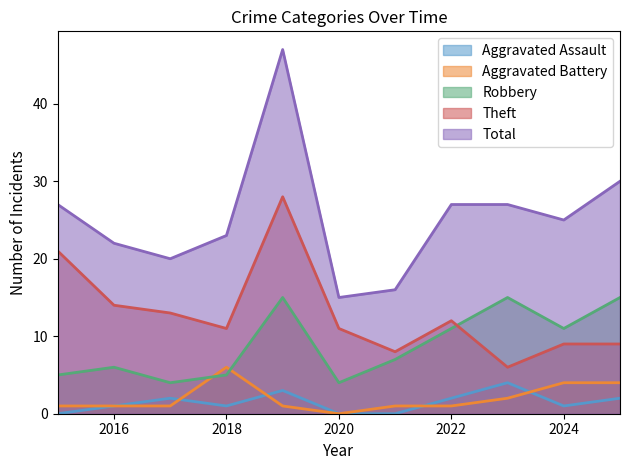

How many values in the Robbery series exceed 7?

5